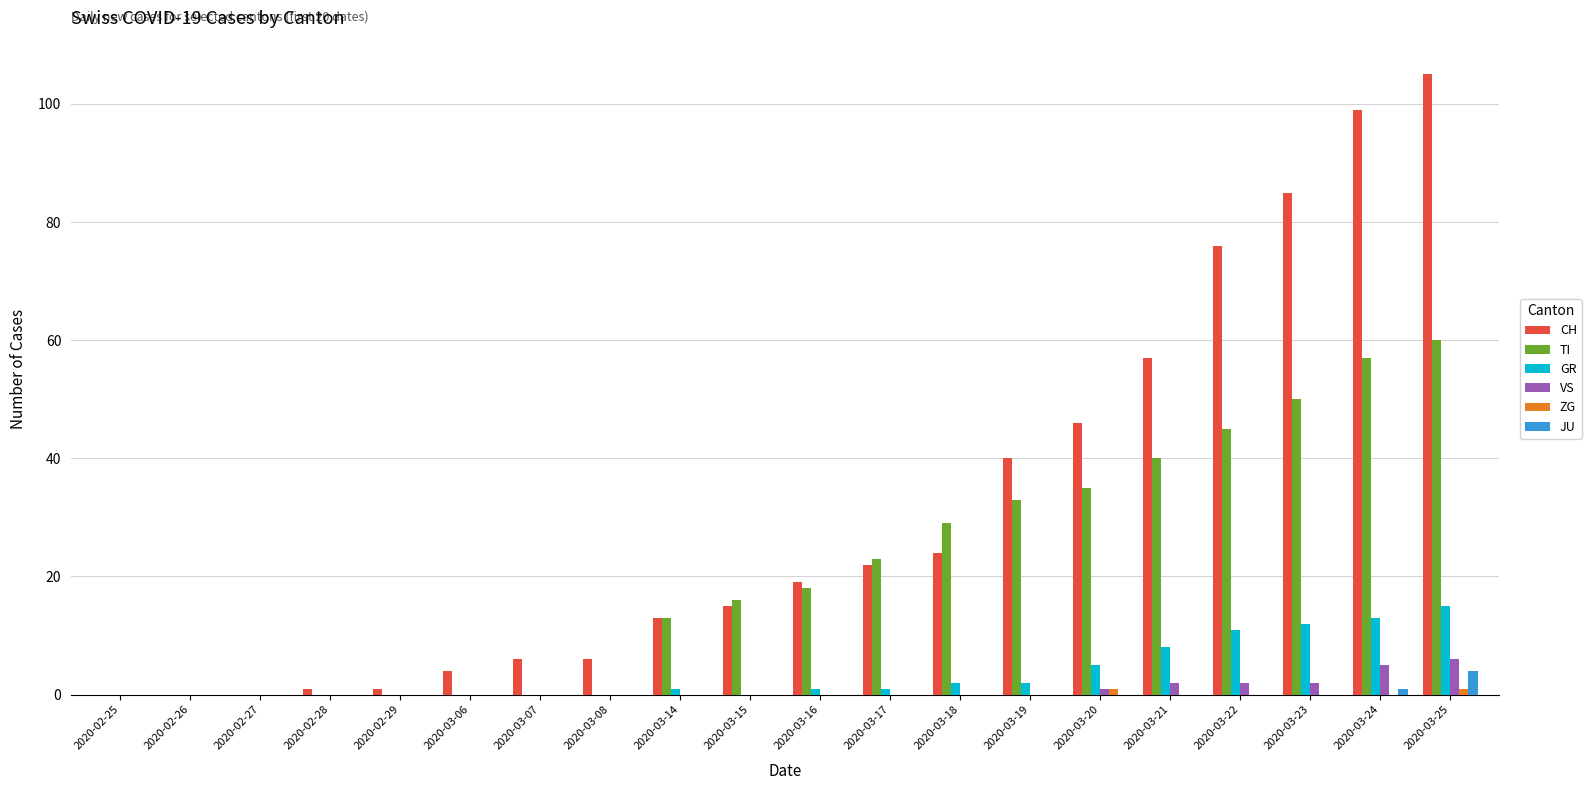

What is the sum of all JU values?

5